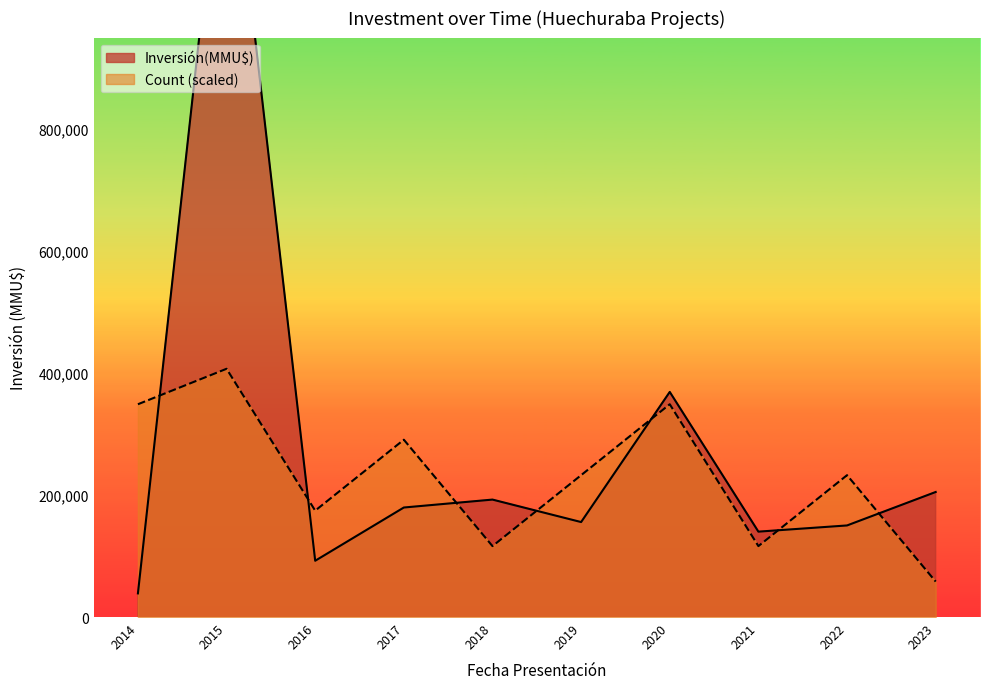

True or false: Count has more than 2 interior local peaks.

False